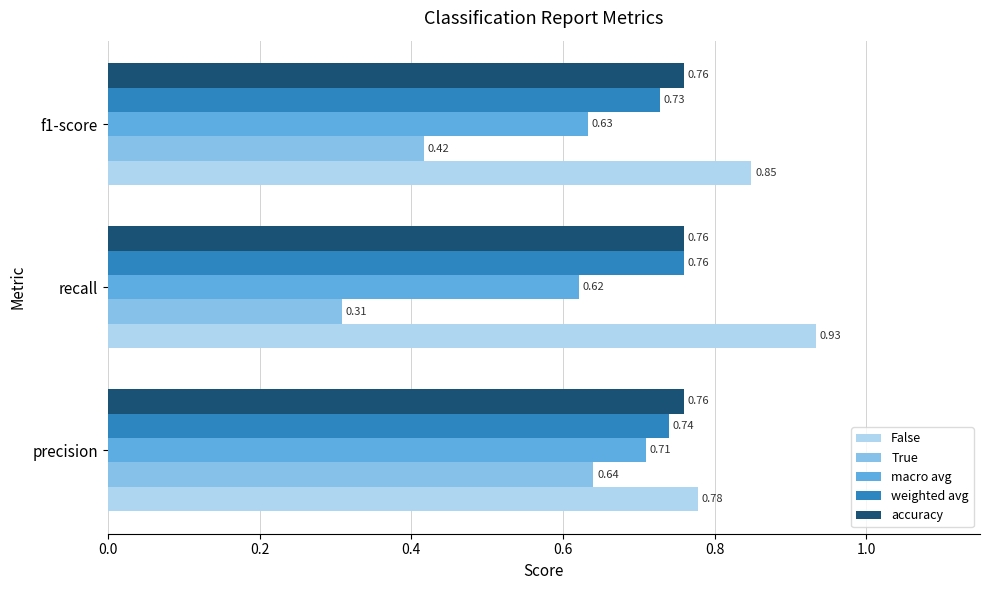

At how many categories does at least one series exceed 0?

3